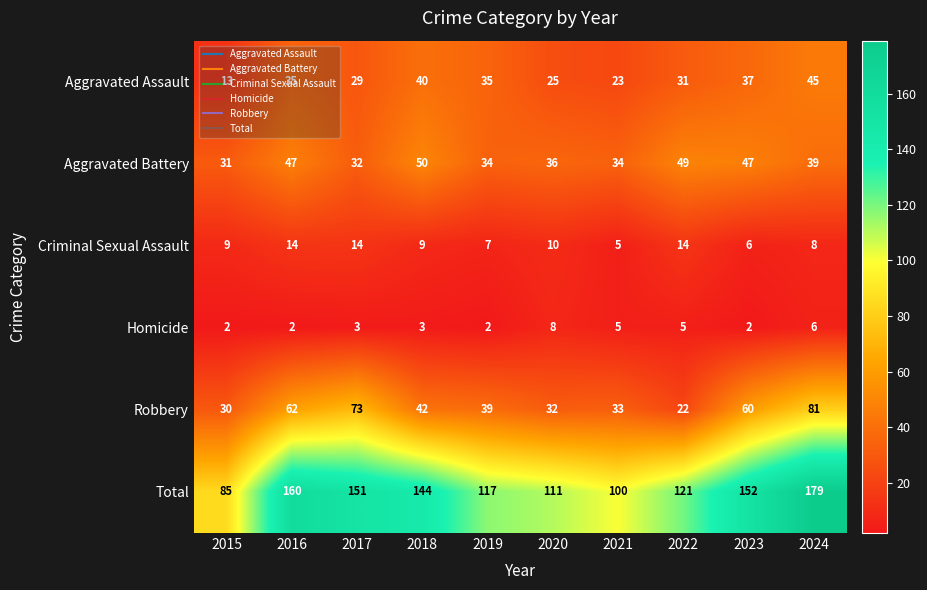

The Homicide series shows 1 at 2019. True or false?

False